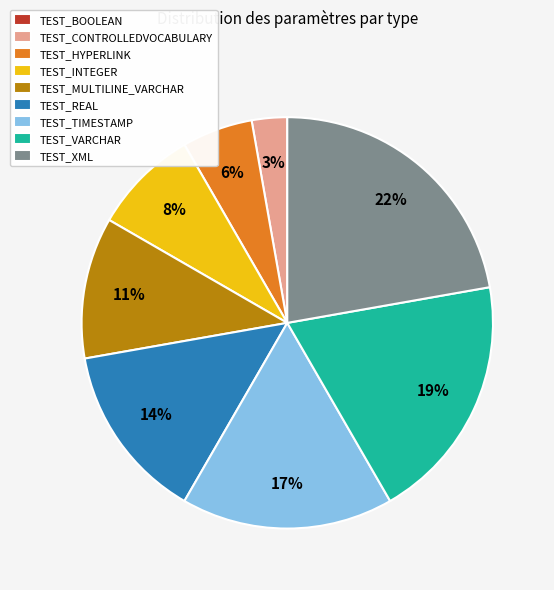

To the nearest percent, what percentage of the pie is TEST_TIMESTAMP?

17%